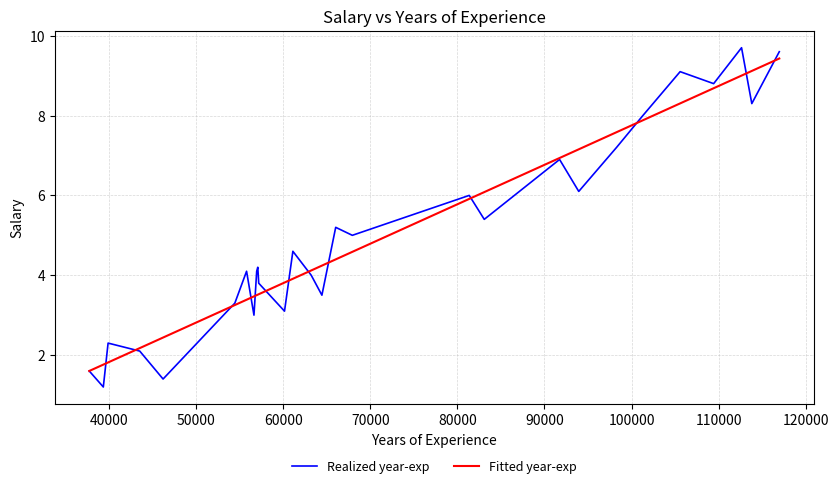

What is the lowest value of the Fitted year-exp series?

1.6